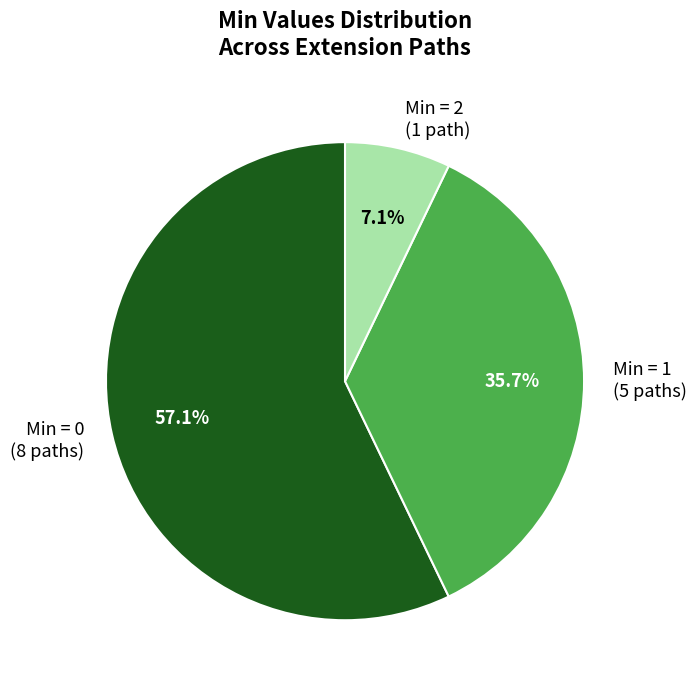

Combined, do Min = 1 (5 paths) and Min = 2 (1 path) account for over 50%?

No